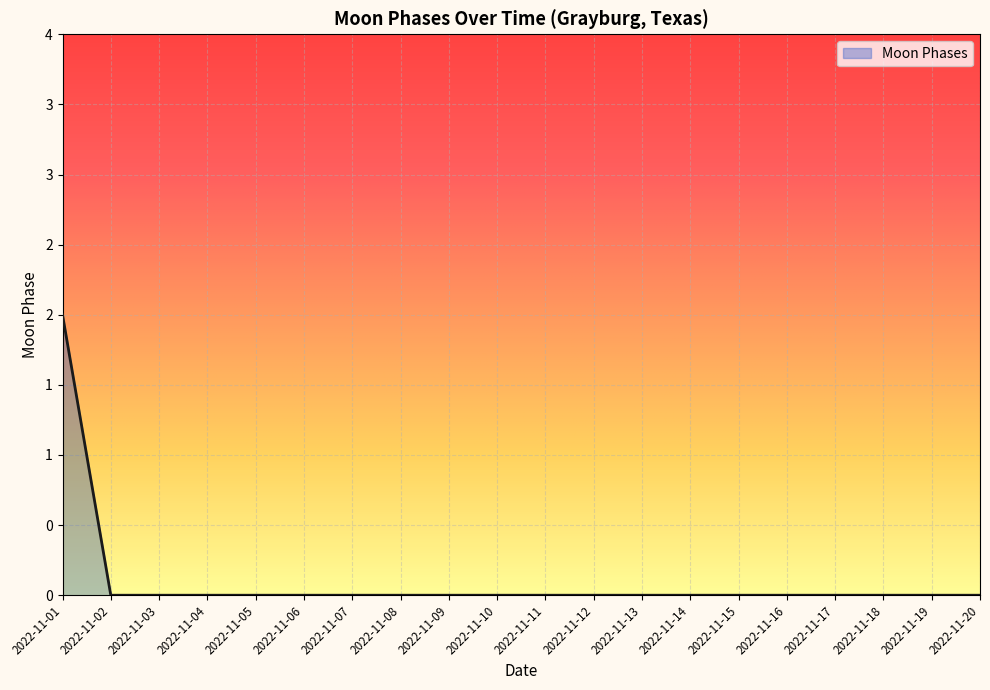

Which label corresponds to the largest value in the chart?

2022-11-01